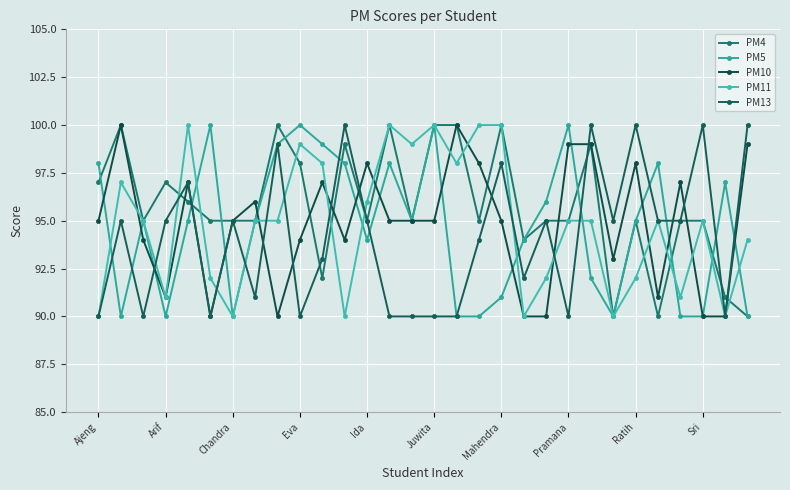

List the series in order of their peak value, lowest first.

PM4, PM5, PM10, PM11, PM13